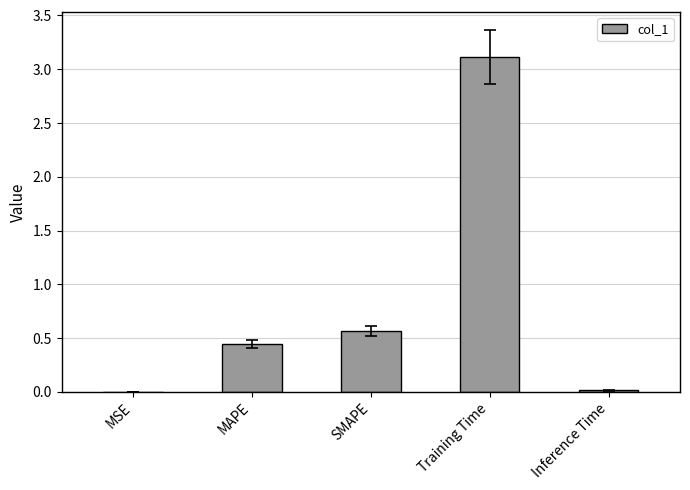

Is it true that the value at Training Time is 1.1?

False